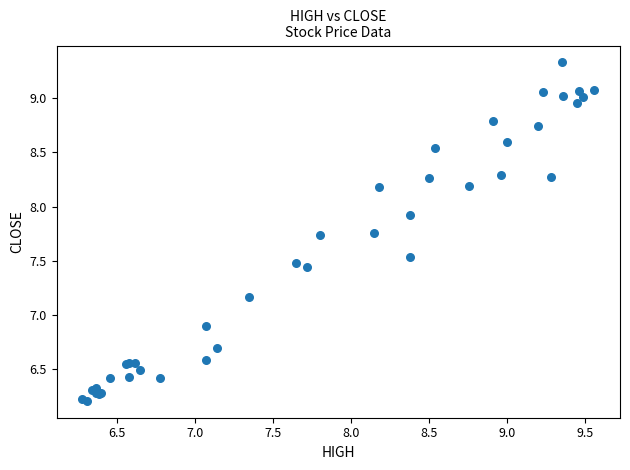

What Y value in the scatter plot is closest to 7?

6.9